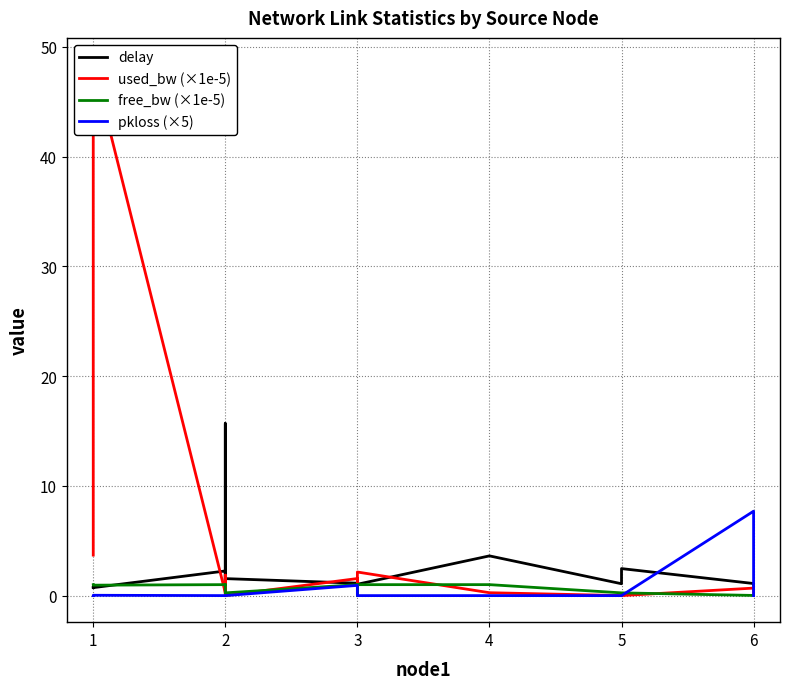

How many categories are shown in the chart?

18